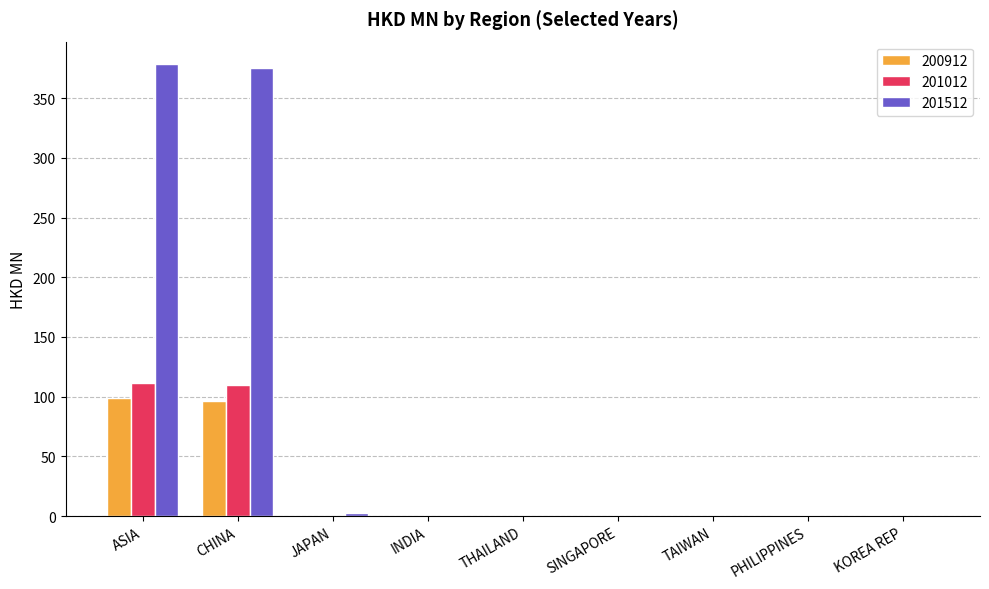

Which series has the largest total across all categories?

201512